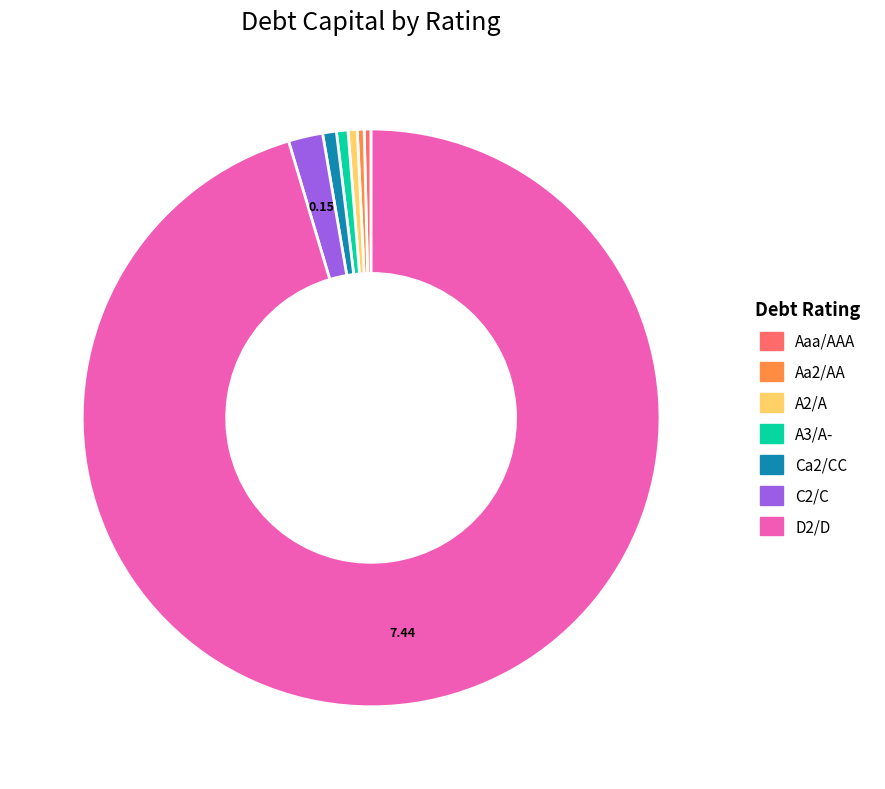

Which has a higher value, Ca2/CC or C2/C?

C2/C